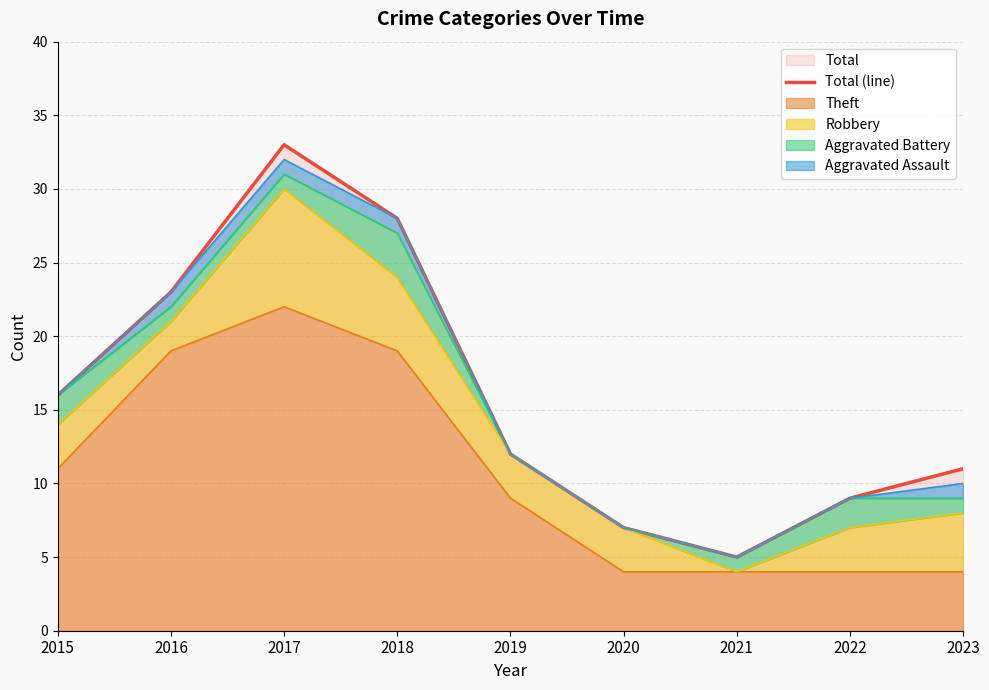

Rank the categories by value from lowest to highest.

2021, 2020, 2022, 2023, 2019, 2015, 2016, 2018, 2017